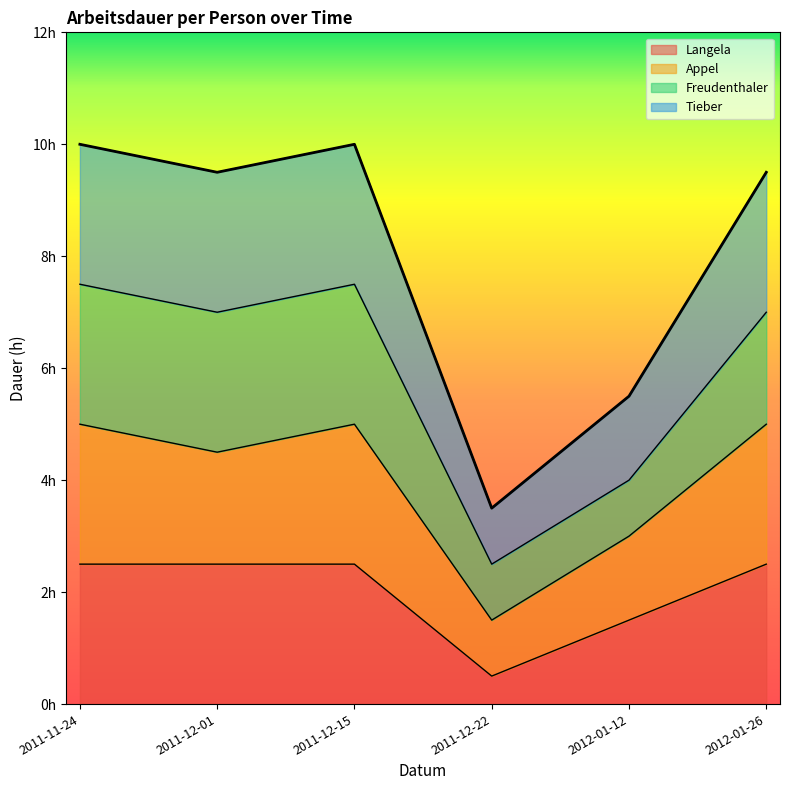

True or false: Langela and Appel intersect in this chart.

False